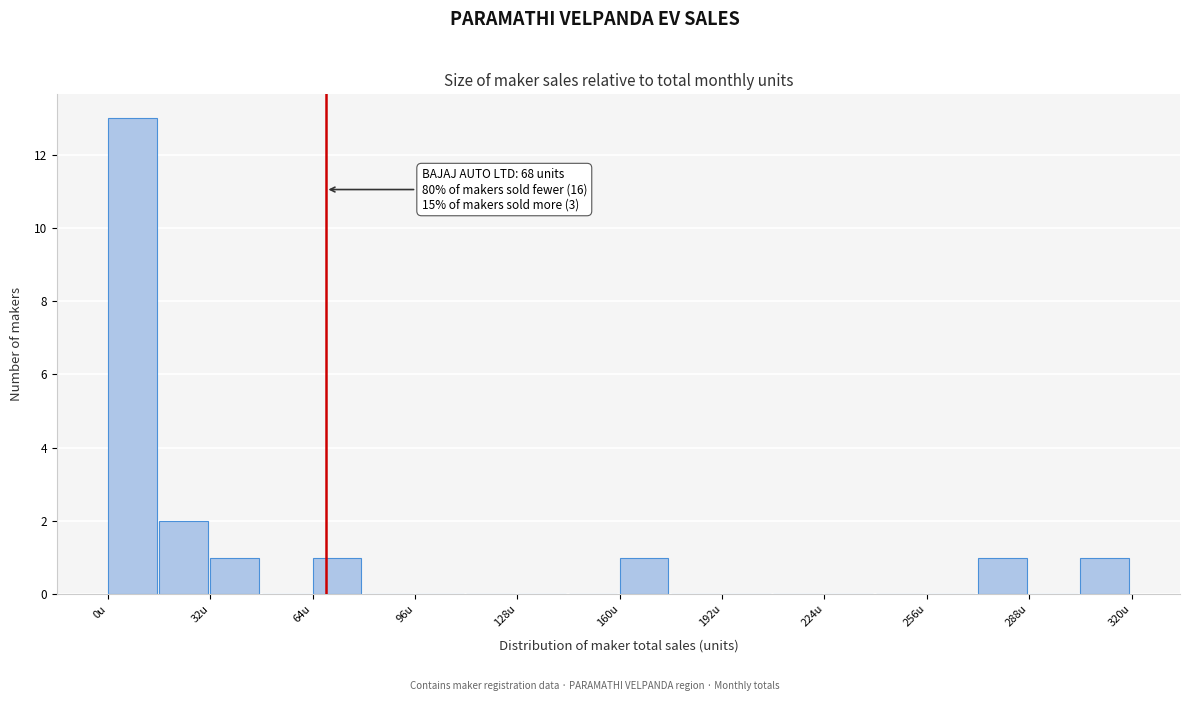

Read against the x-axis, roughly where is the centre of the tallest bar?

10